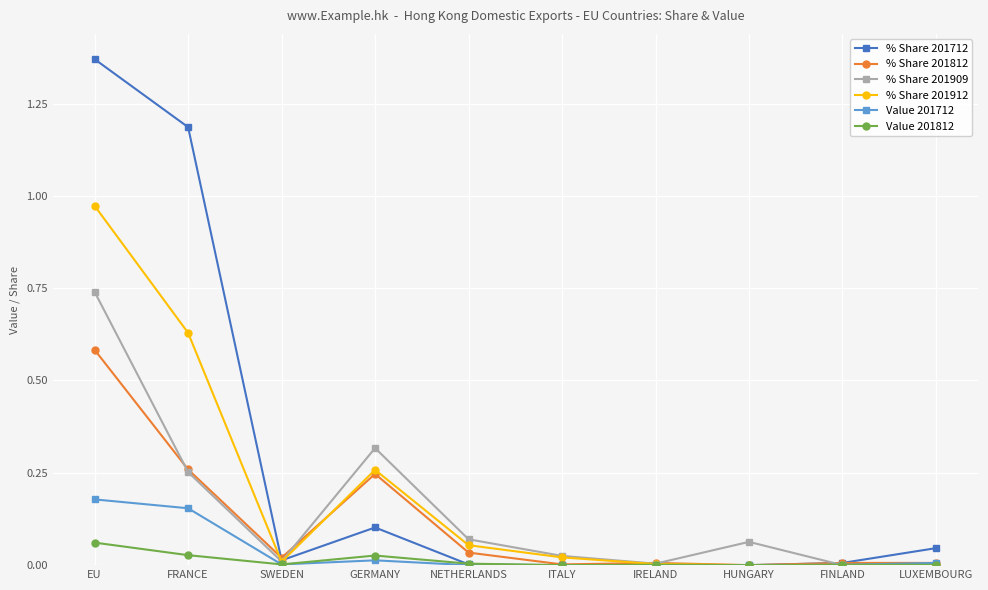

Which series has the widest spread of values?

% Share 201712